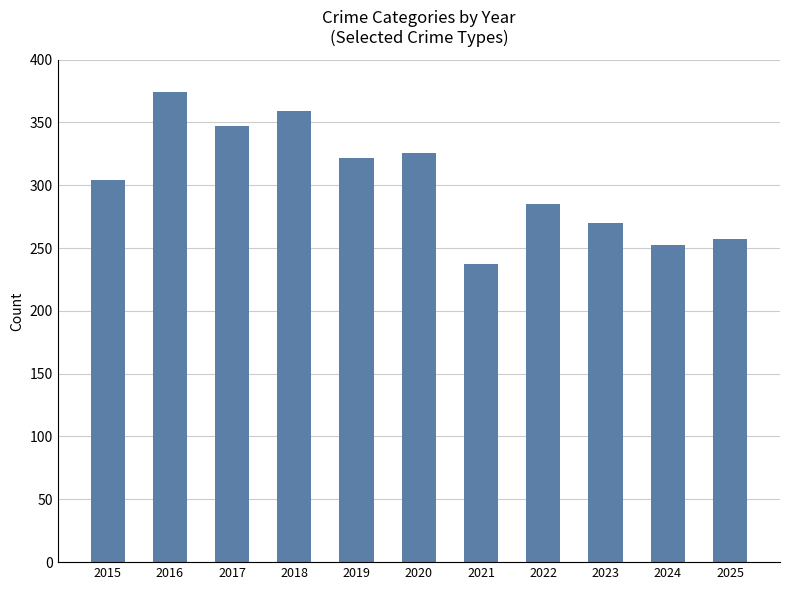

The chart shows a value of 374 at 2016. True or false?

True